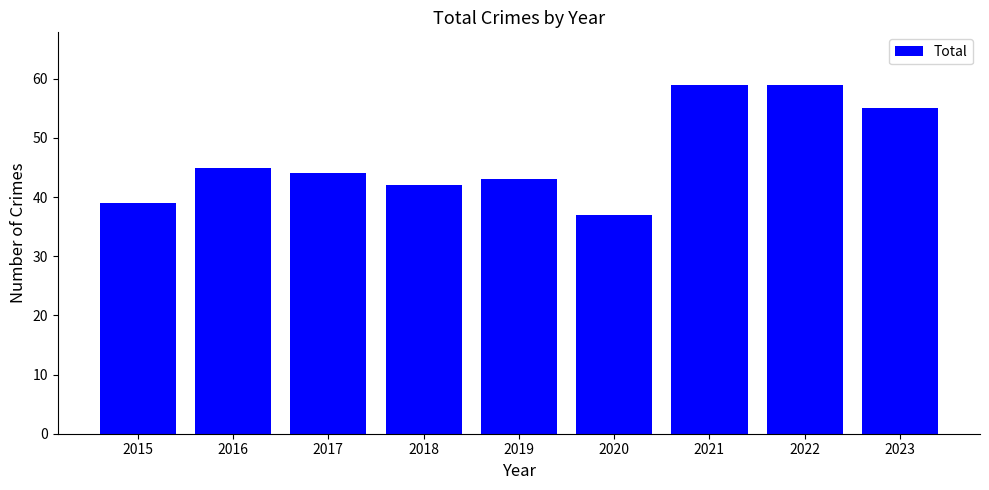

Reading left to right, list all the values displayed in this chart.

2015=39	2016=45	2017=44	2018=42	2019=43	2020=37	2021=59	2022=59	2023=55